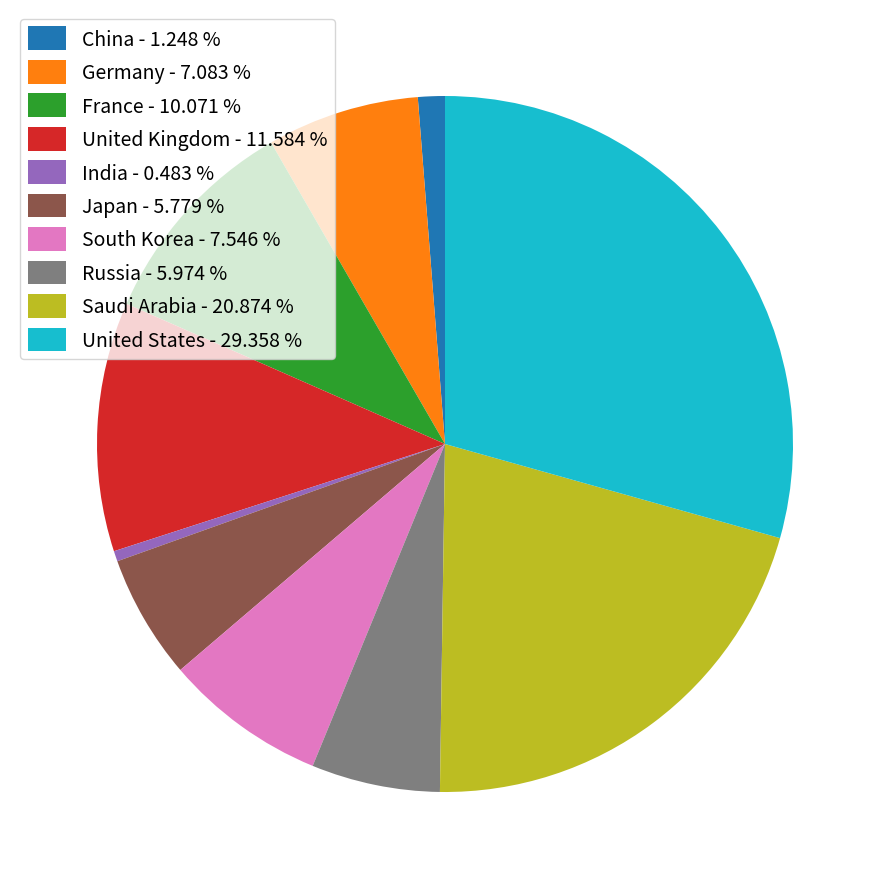

Combined, do Russia - 5.974 % and United States - 29.358 % account for over 50%?

No